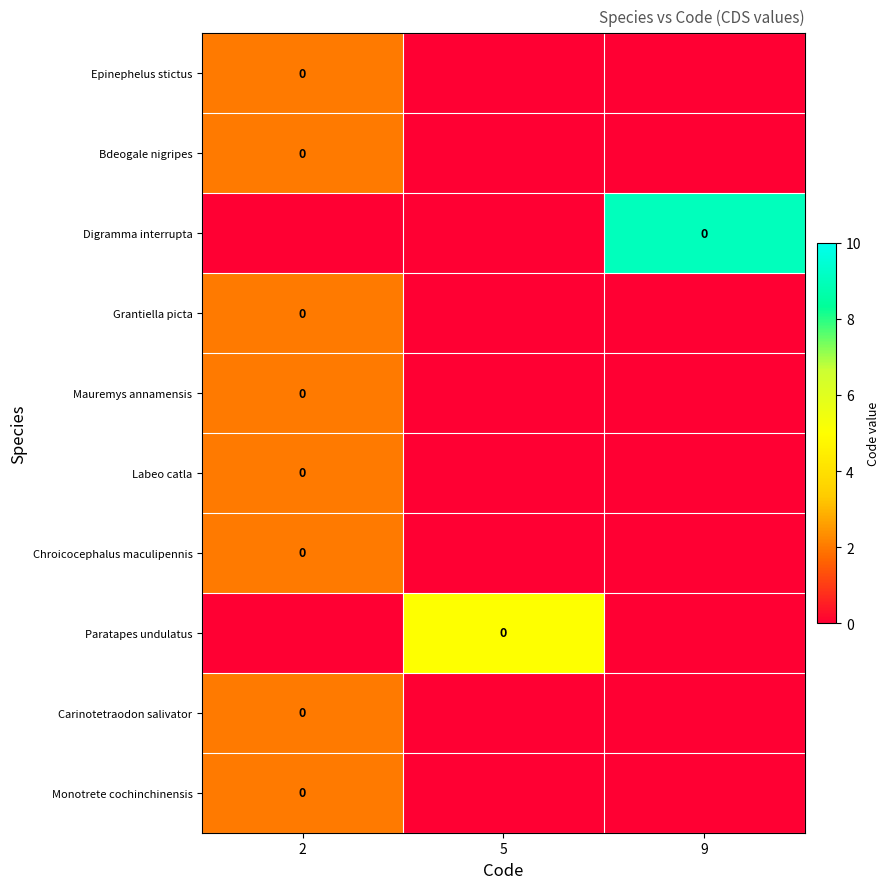

Which series has the largest range (max minus min)?

row_2